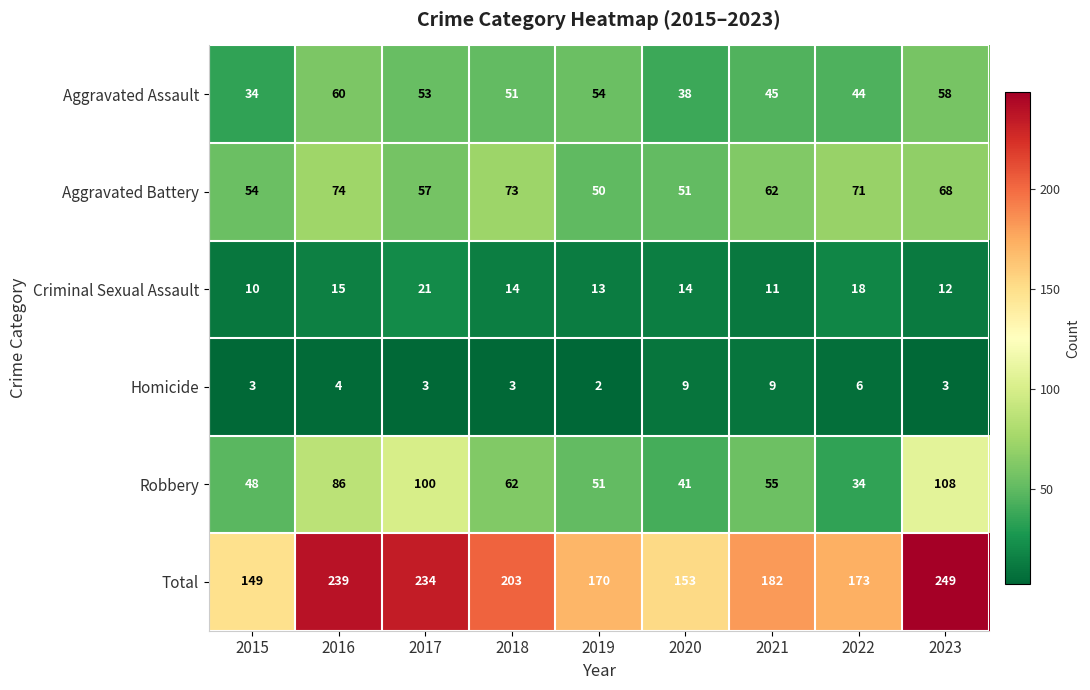

Which label corresponds to the smallest value in the chart?

2019